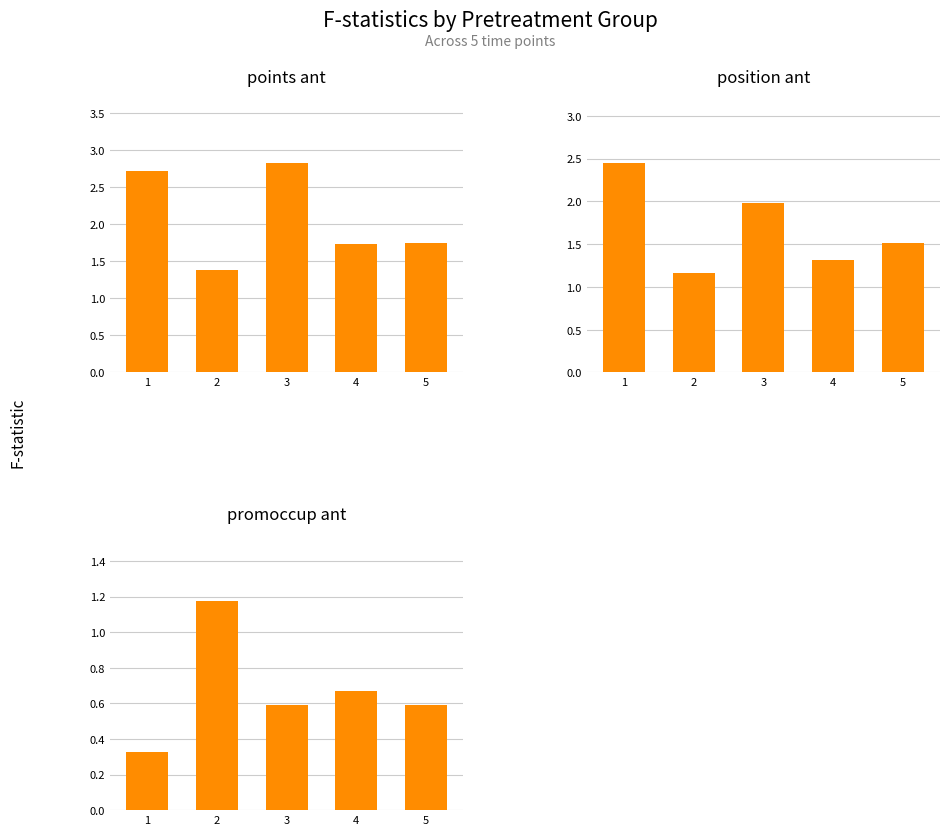

The value of points_ant at 4 is 1.7. True or false?

True